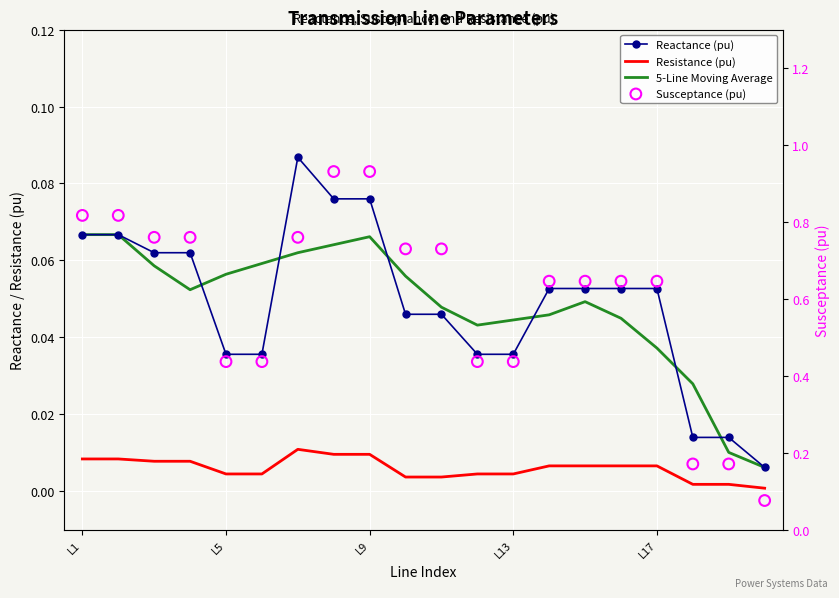

Which series contains the highest Y value?

Susceptance (pu)